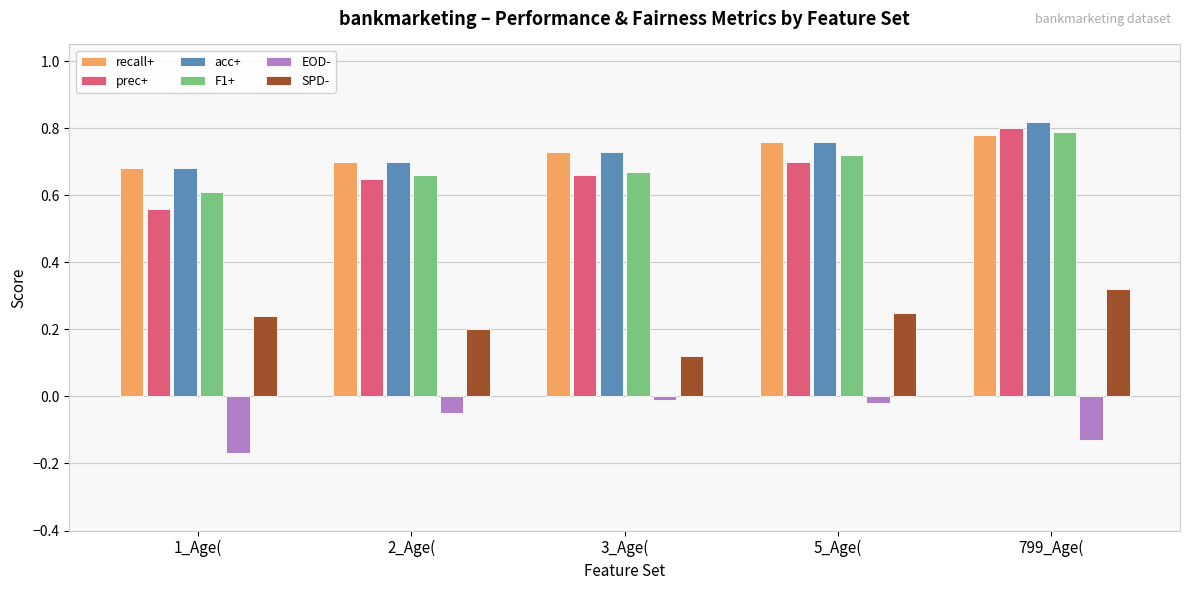

What is the label of the 4th bar from the left?

5_Age(